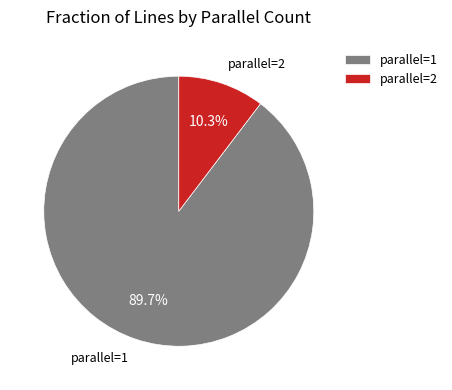

Is there a majority slice in this chart?

Yes